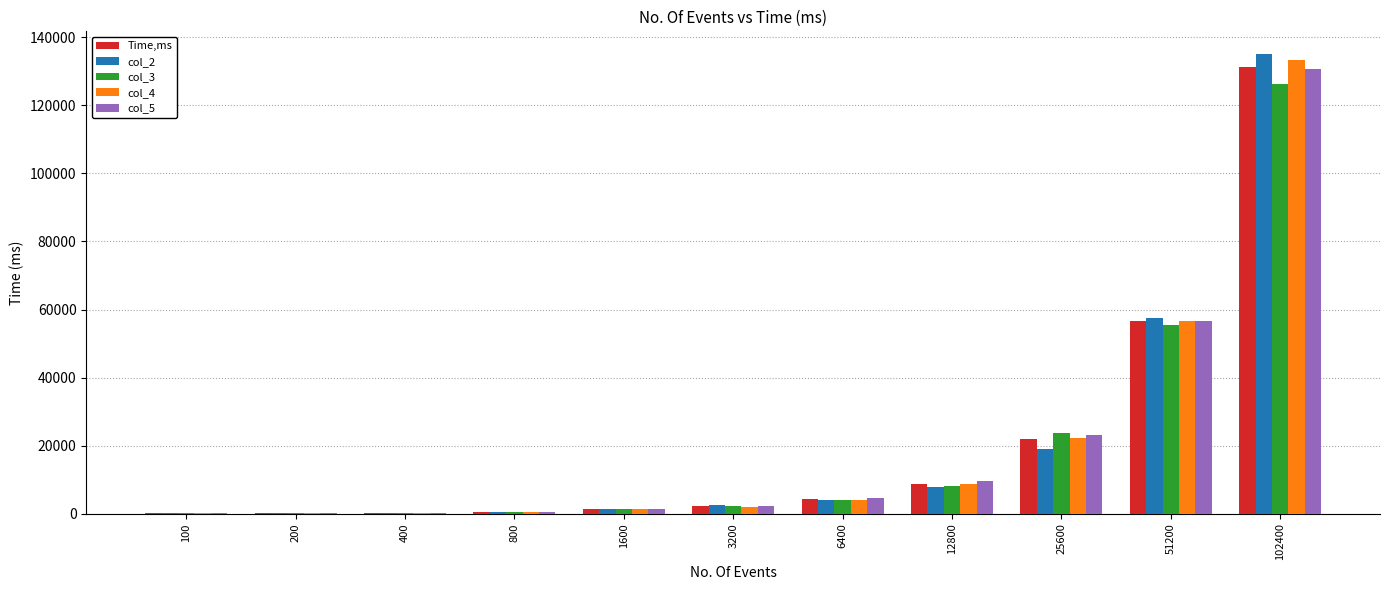

How many categories are shown in the chart?

11